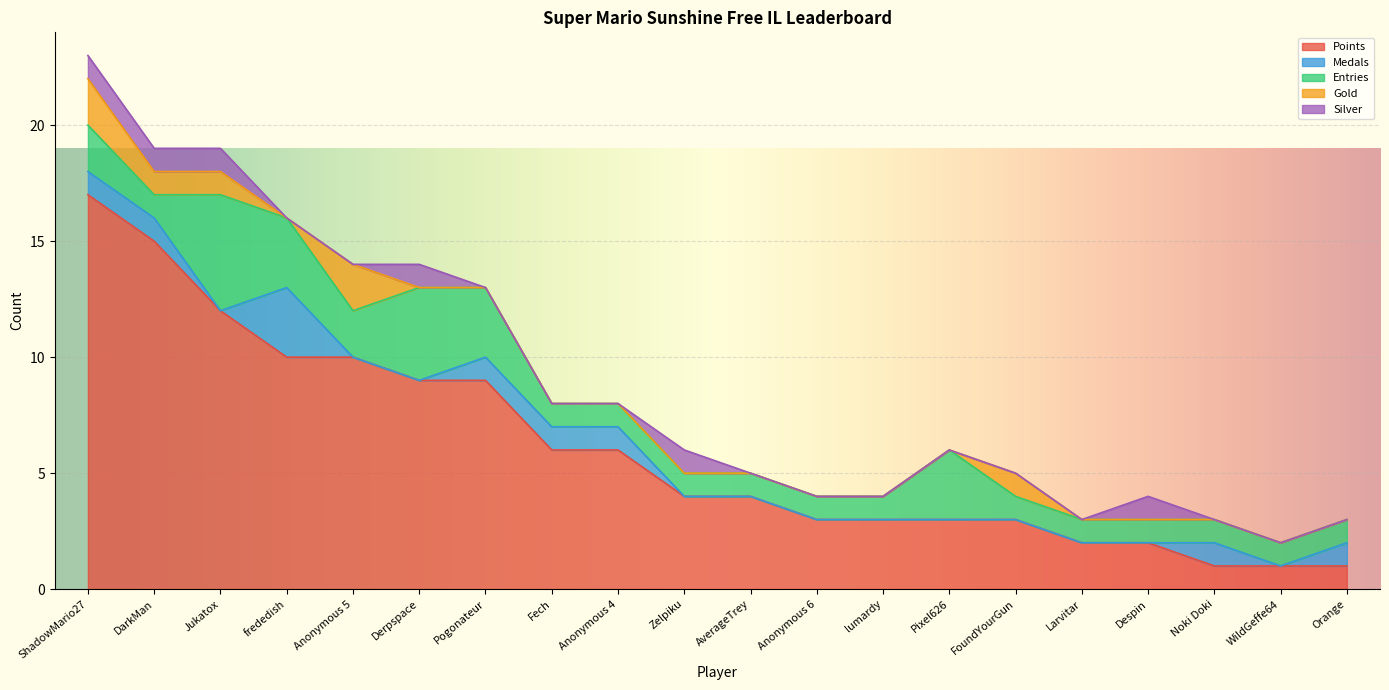

In Gold, how many points are lower than both neighbors (excluding endpoints)?

1